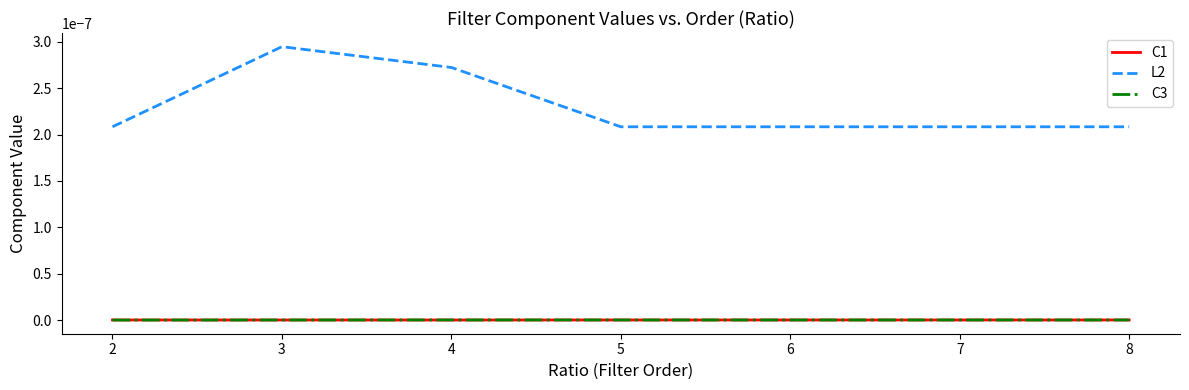

Which has a higher value, 8 or 7?

8